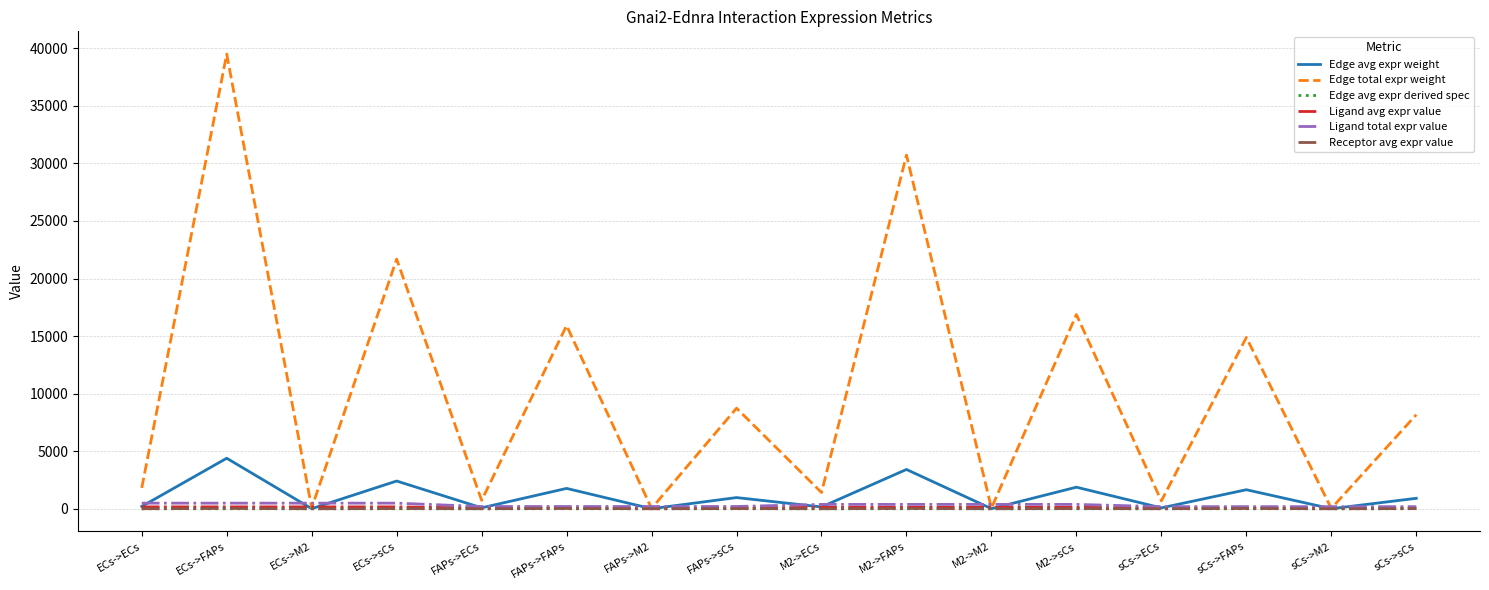

True or false: Ligand avg expr value and Receptor avg expr value intersect in this chart.

False